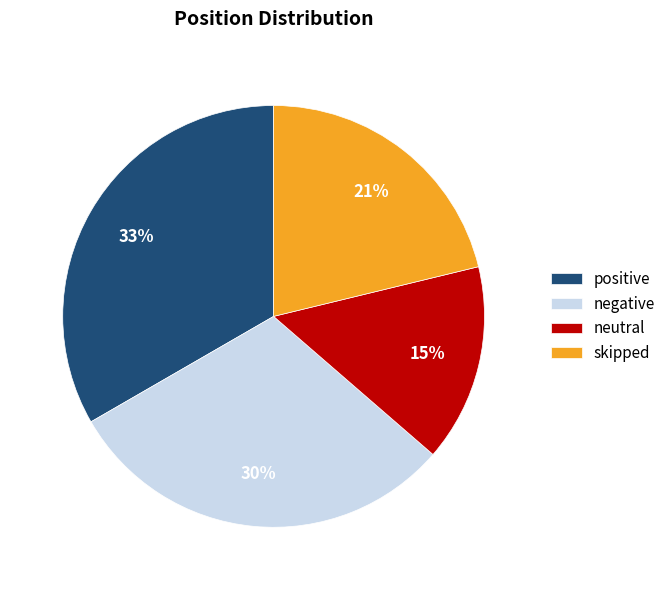

Is neutral the majority of the pie?

No